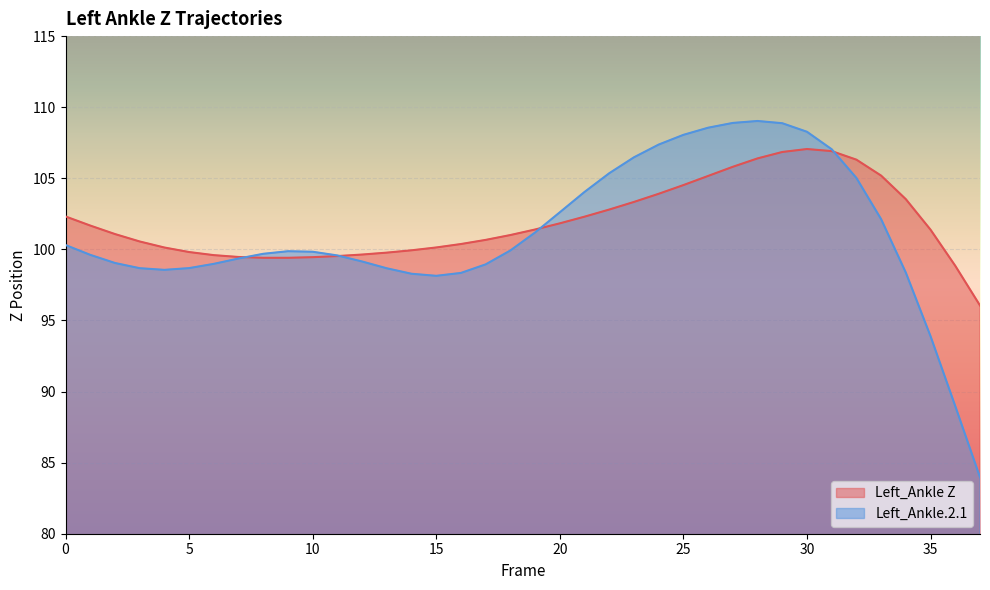

List the series in order of their peak value, lowest first.

Left_Ankle Z, Left_Ankle.2.1